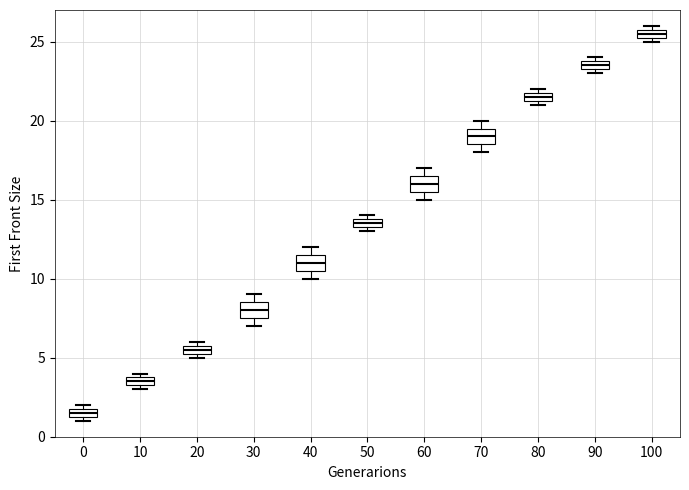

Where is the upper edge of the box at x = 60 on the y-axis? The values are not printed on the chart, so give them approximately, as read against the axis.

16.5